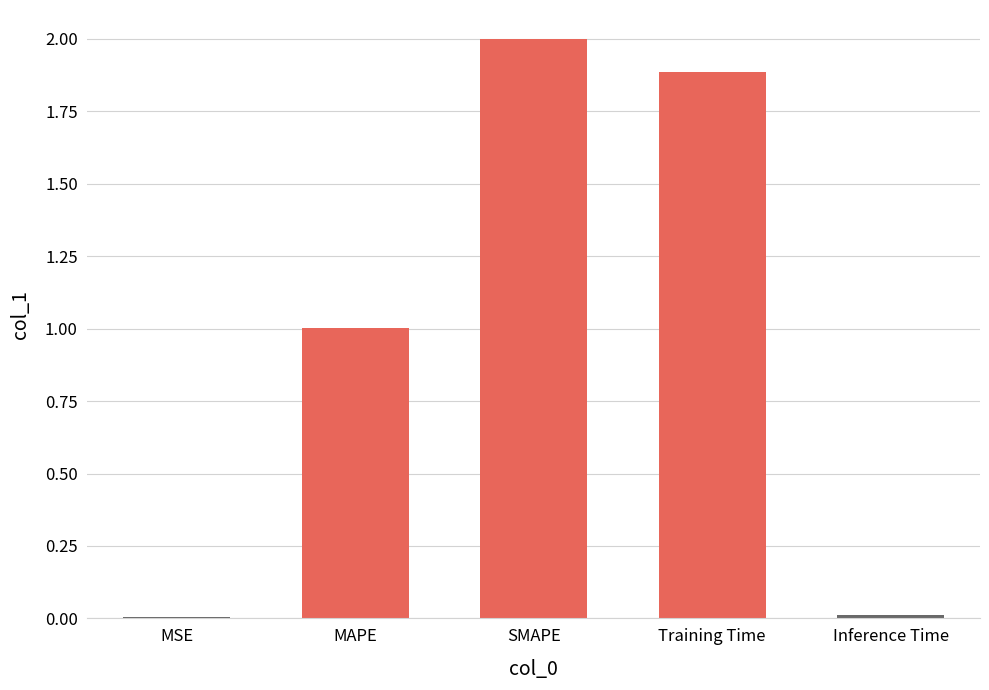

The value at MSE is 0.0. True or false?

True